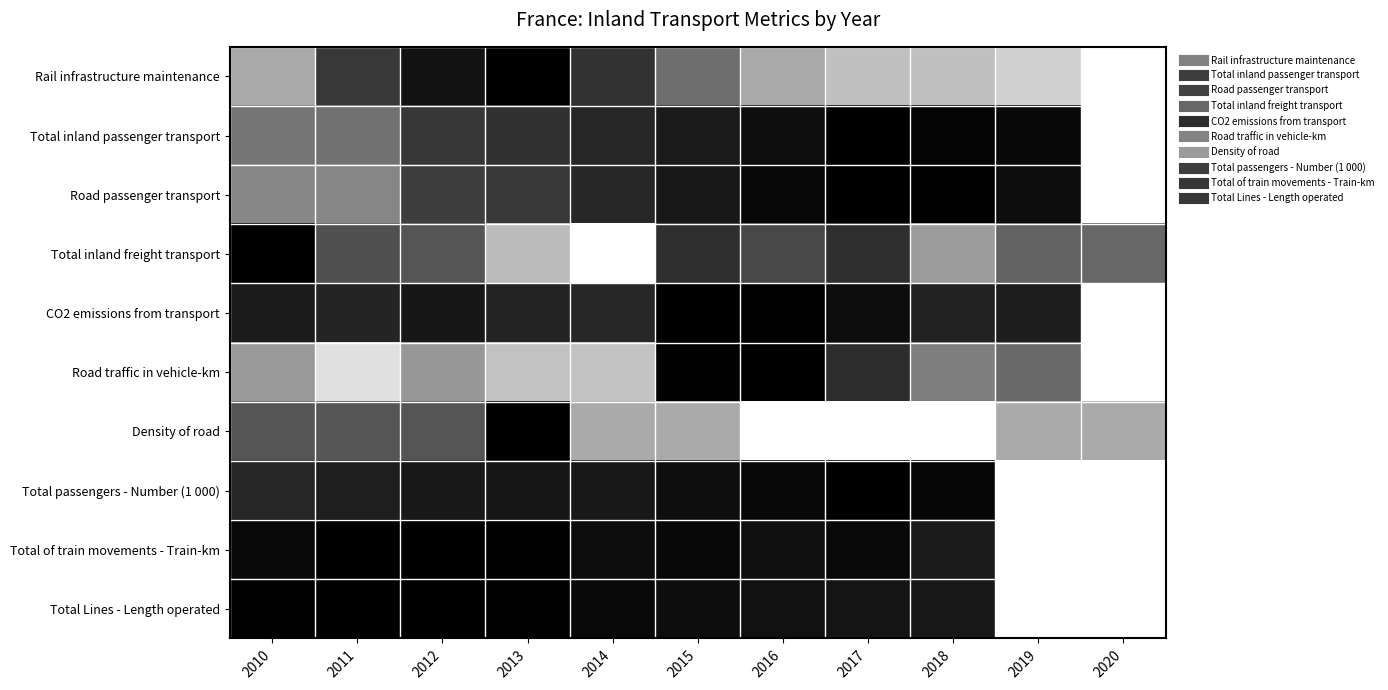

What is the spread (max minus min) of values at 2014?

1.0